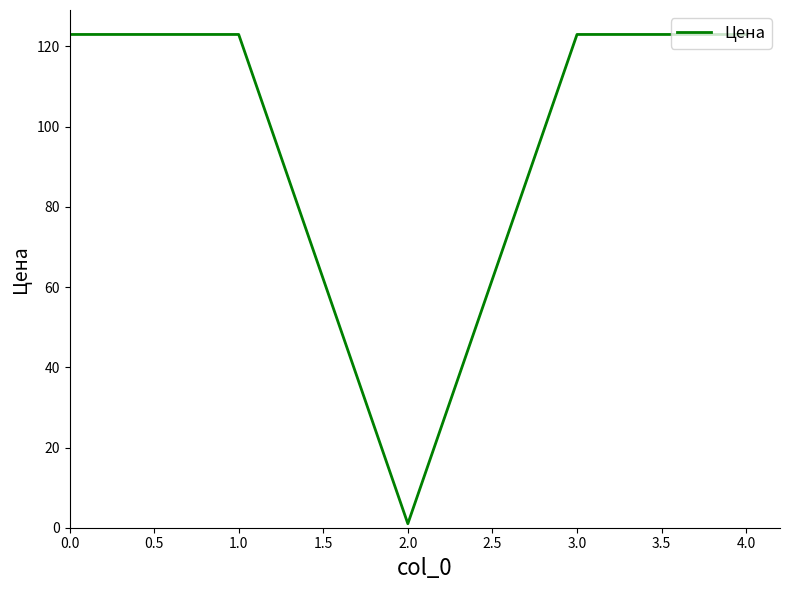

Where is the first local minimum?

2.0